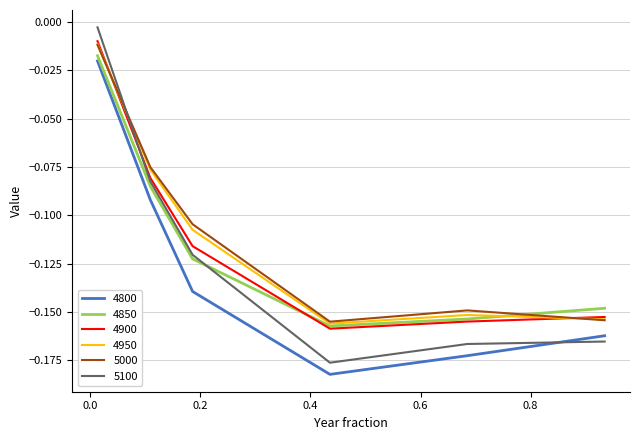

True or false: 4850 and 5100 intersect in this chart.

True